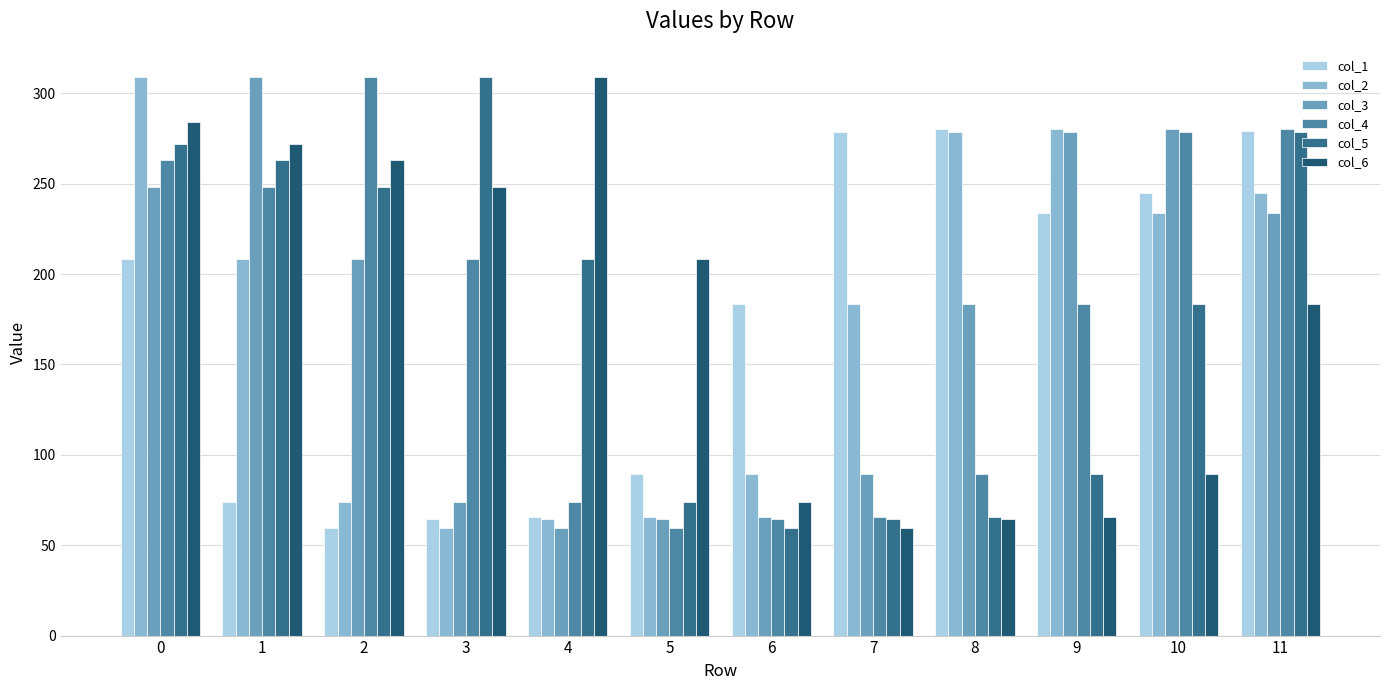

Which series has the widest spread of values?

col_2